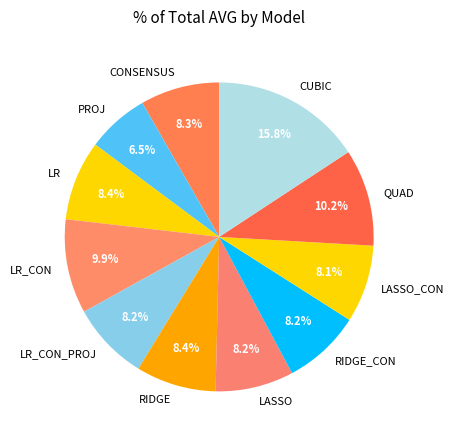

Does LR_CON account for over 50% of the chart?

No